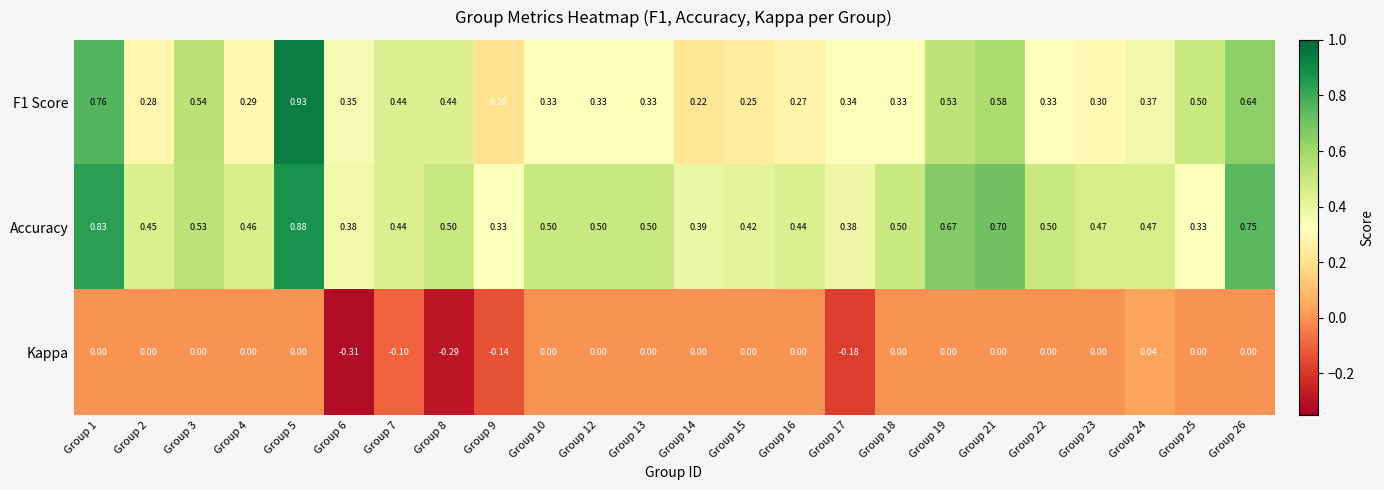

Is the value of F1 Score at Group 12 greater than the value of Accuracy at Group 7?

No